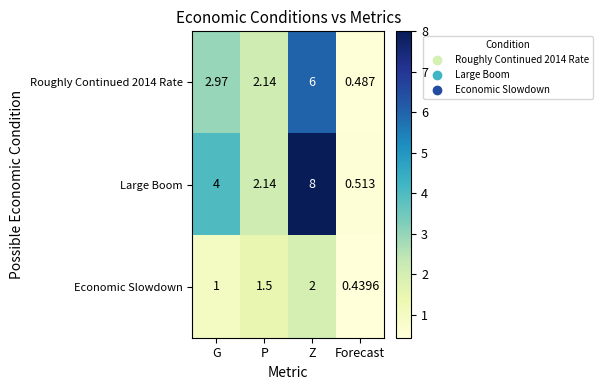

At which label is Large Boom closest to 4?

G